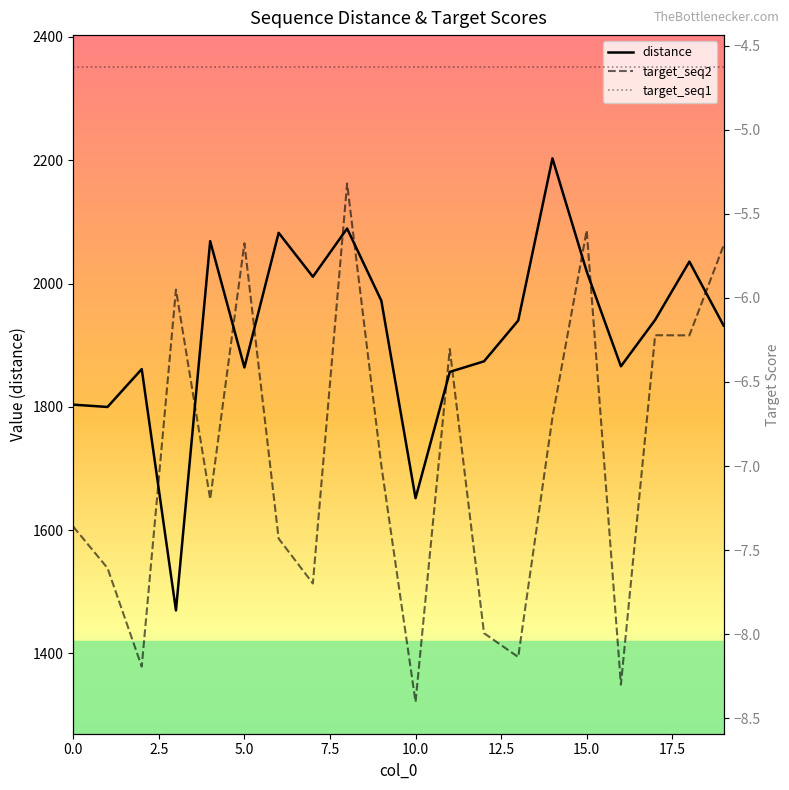

In distance, how many points are higher than both neighbors (excluding endpoints)?

6